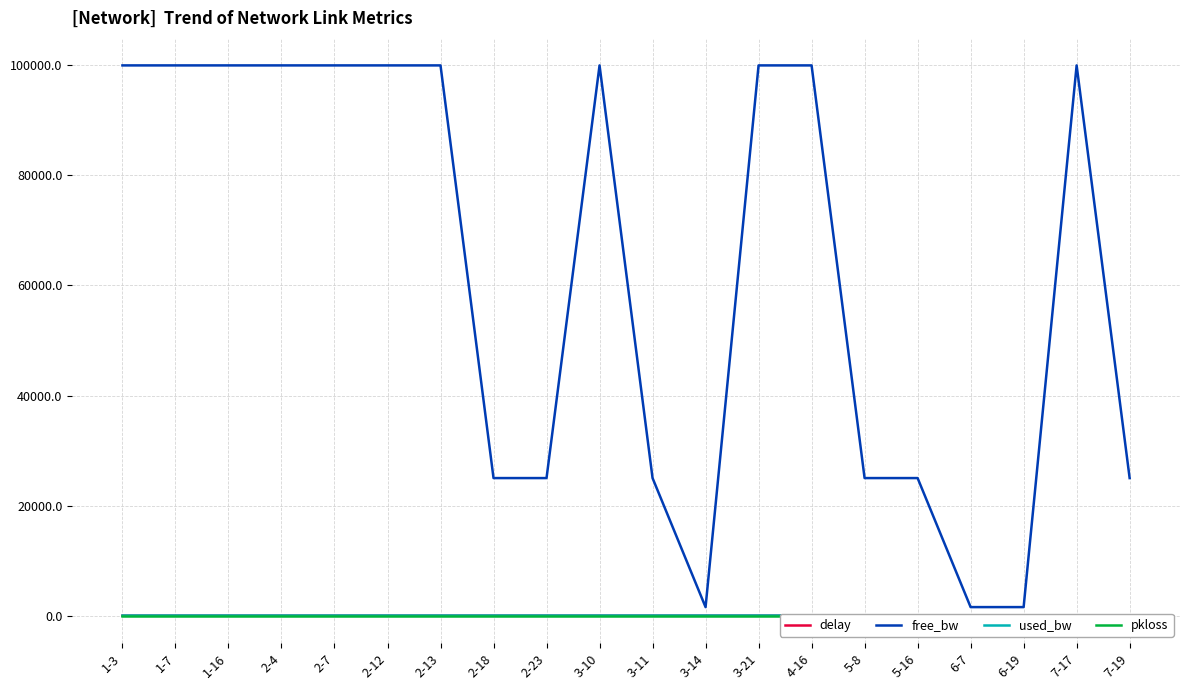

True or false: pkloss and delay cross at least once.

False